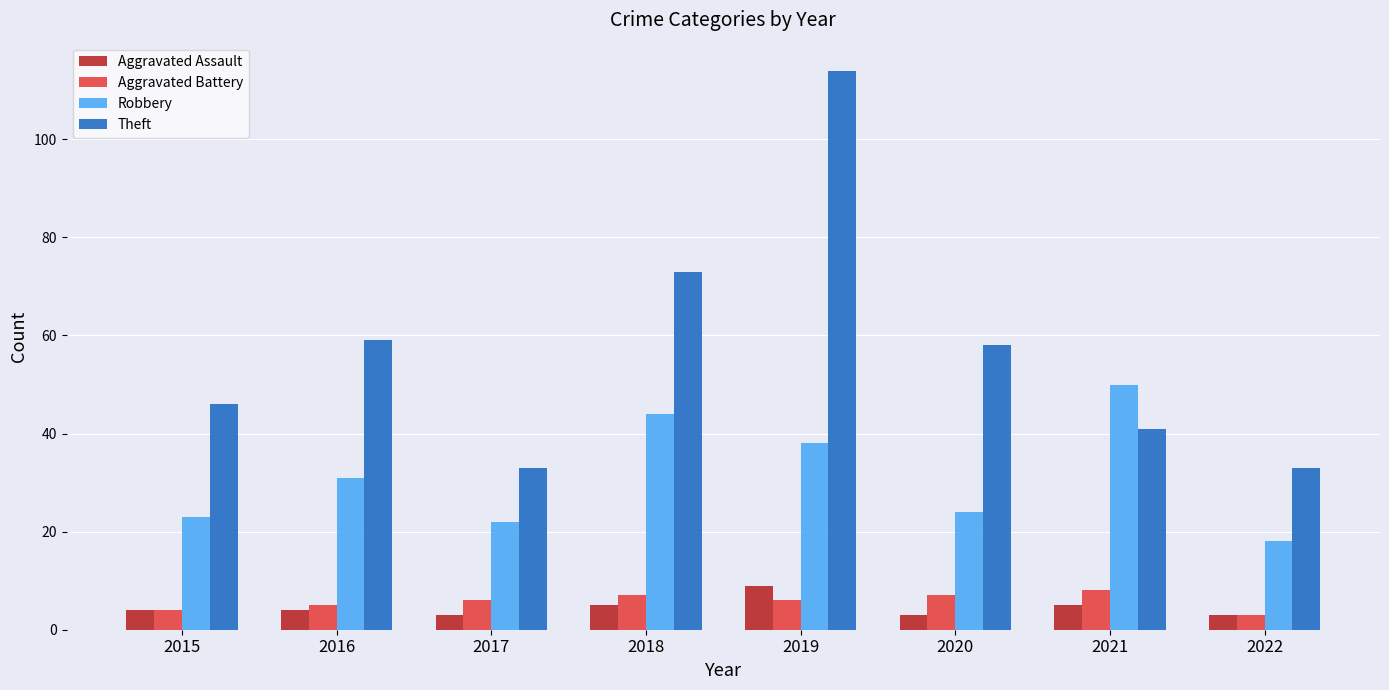

The value of Aggravated Battery at 2021 is 8. True or false?

True